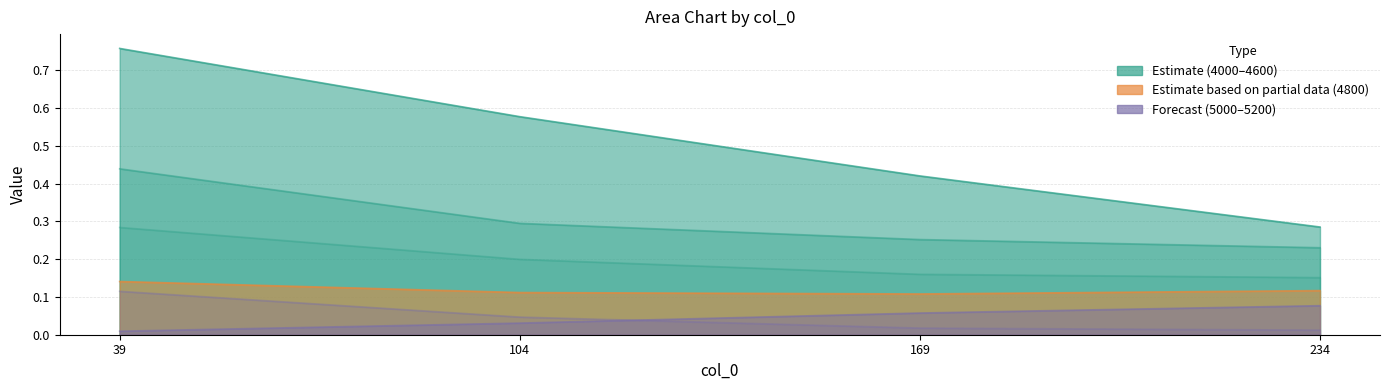

What is the difference between the highest and lowest values at 39?

0.7